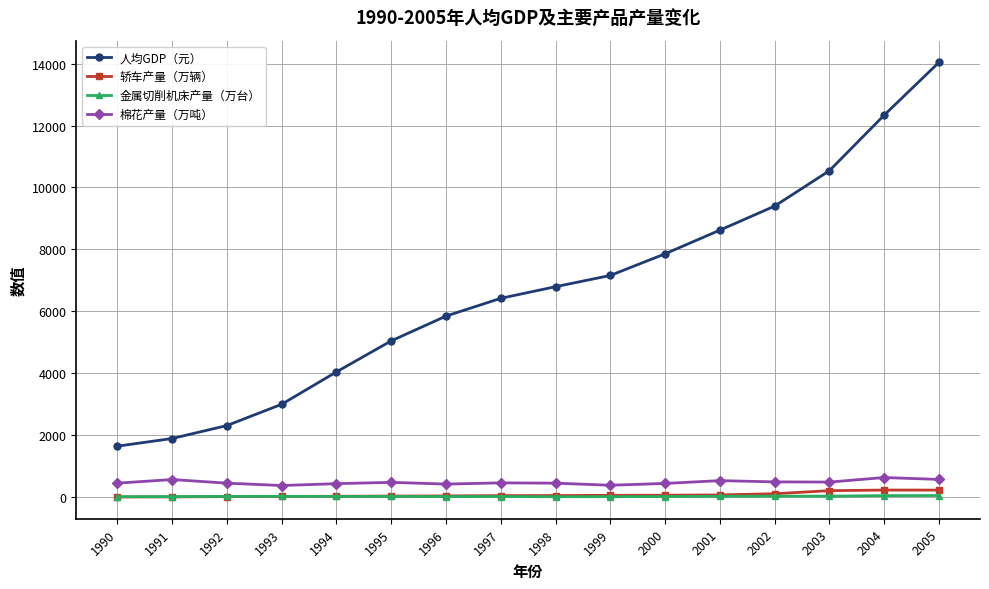

True or false: 人均GDP（元） has more than 2 points higher than both neighbors.

False